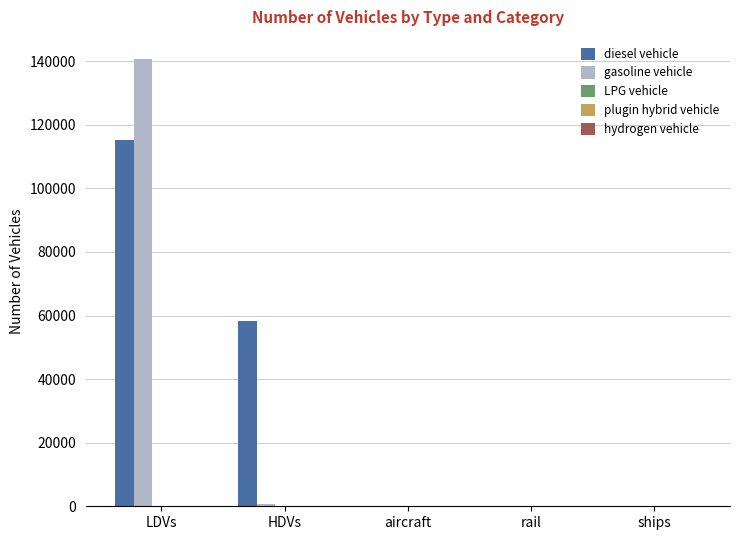

At which label does gasoline vehicle reach its peak?

LDVs